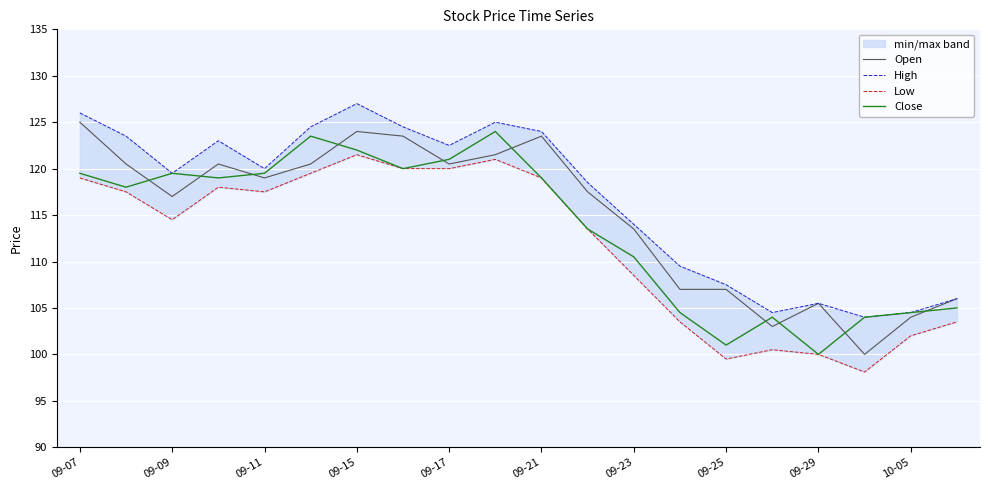

What is the difference between the second highest and minimum values in the Open series?

24.0